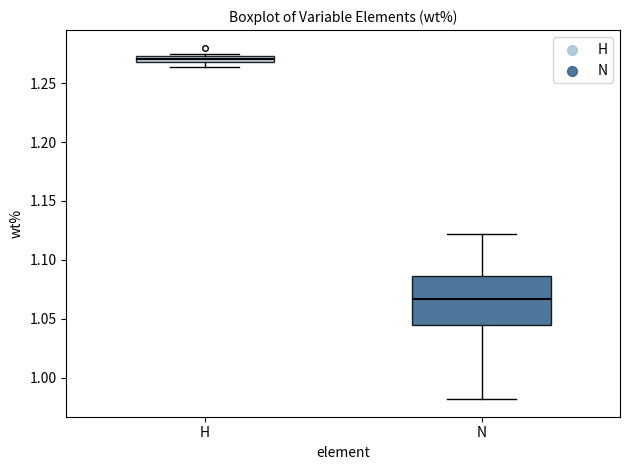

Where is the lower edge of the box for H on the y-axis? The values are not printed on the chart, so give them approximately, as read against the axis.

1.270